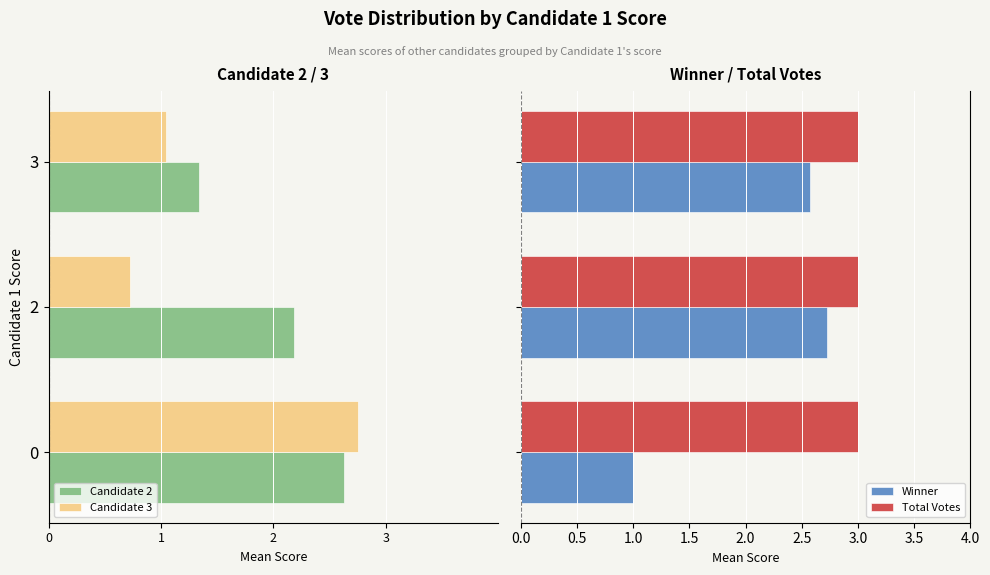

What is the average value of the Winner series?

2.1